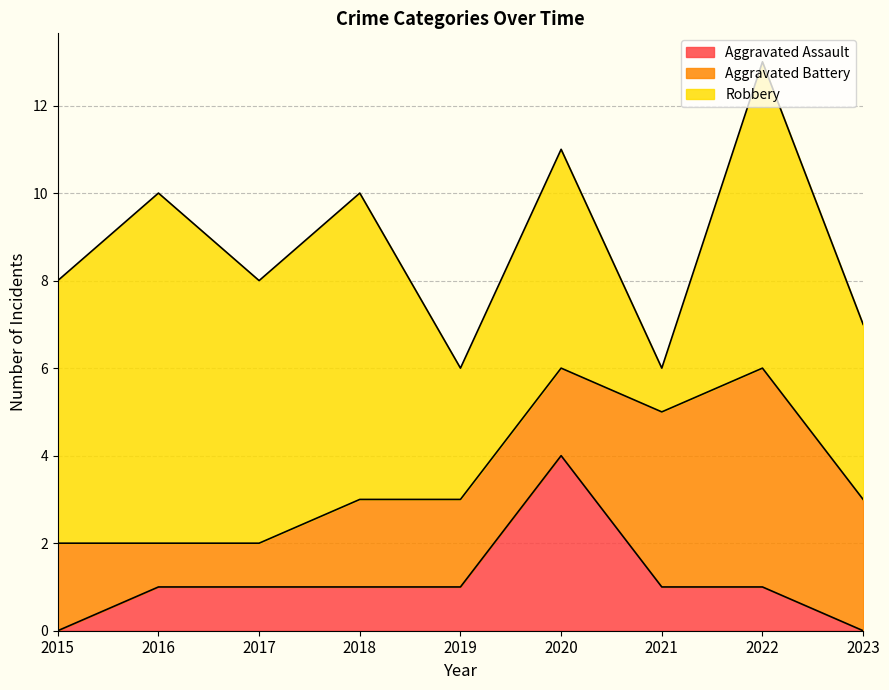

How many Robbery values are between 4 and 7?

6